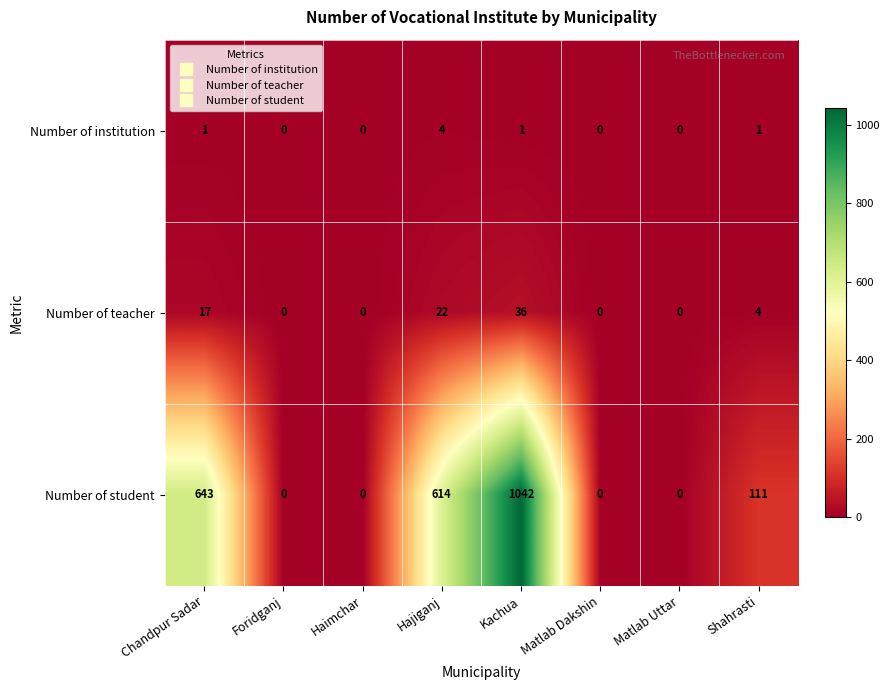

At which label does Number of student first exceed 111?

Chandpur Sadar